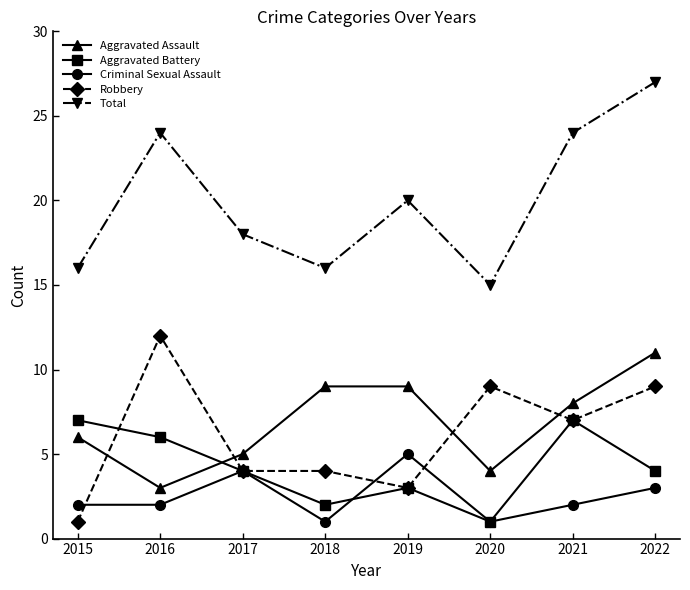

Is the value of Robbery at 2021 greater than the value of Aggravated Battery at 2019?

Yes